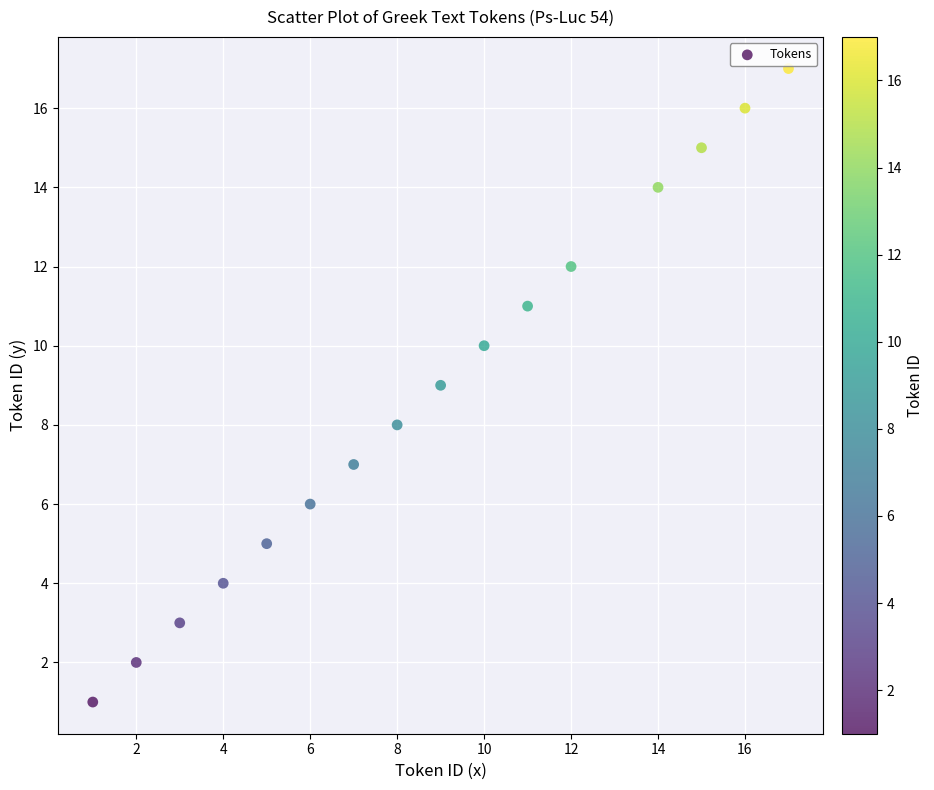

What is the range of Y values (max minus min)?

16